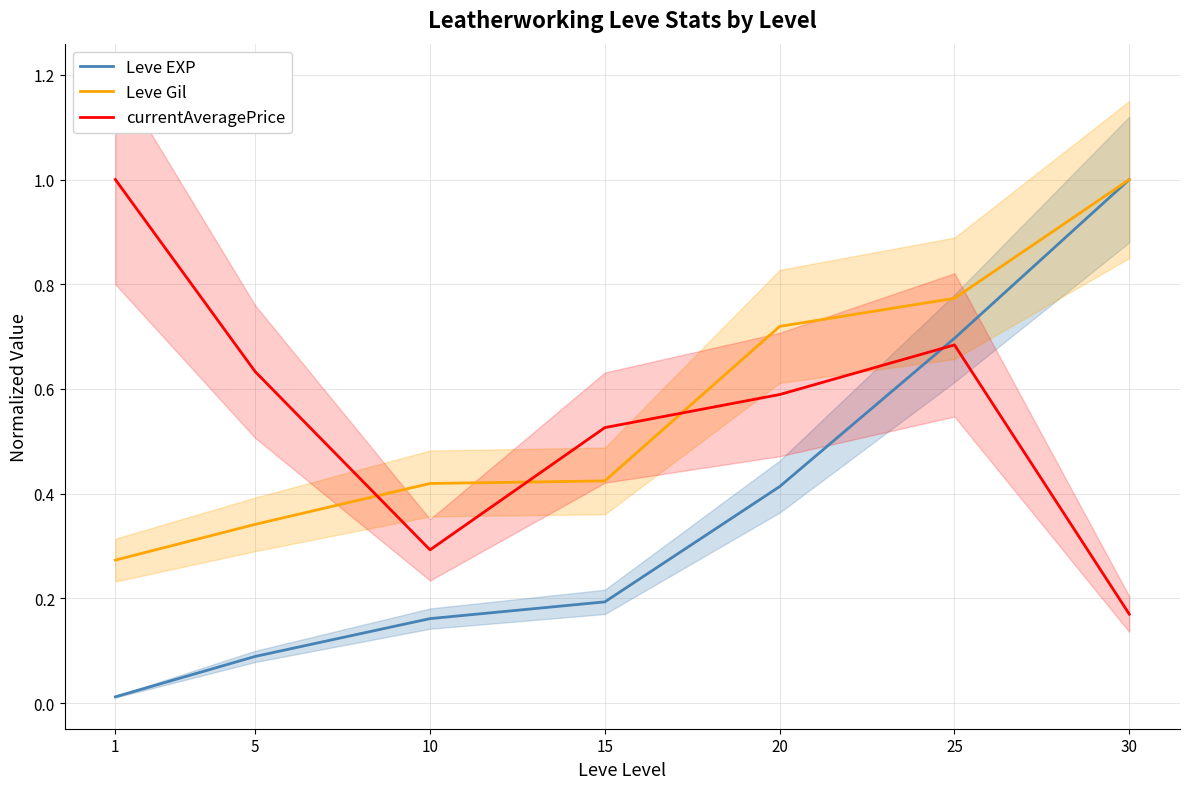

Reading left to right, list all the values displayed in this chart.

Leve EXP: 1=0.0	5=0.1	10=0.2	15=0.2	20=0.4	25=0.7	30=1.0
Leve Gil: 1=0.3	5=0.3	10=0.4	15=0.4	20=0.7	25=0.8	30=1.0
currentAveragePrice: 1=1.0	5=0.6	10=0.3	15=0.5	20=0.6	25=0.7	30=0.2